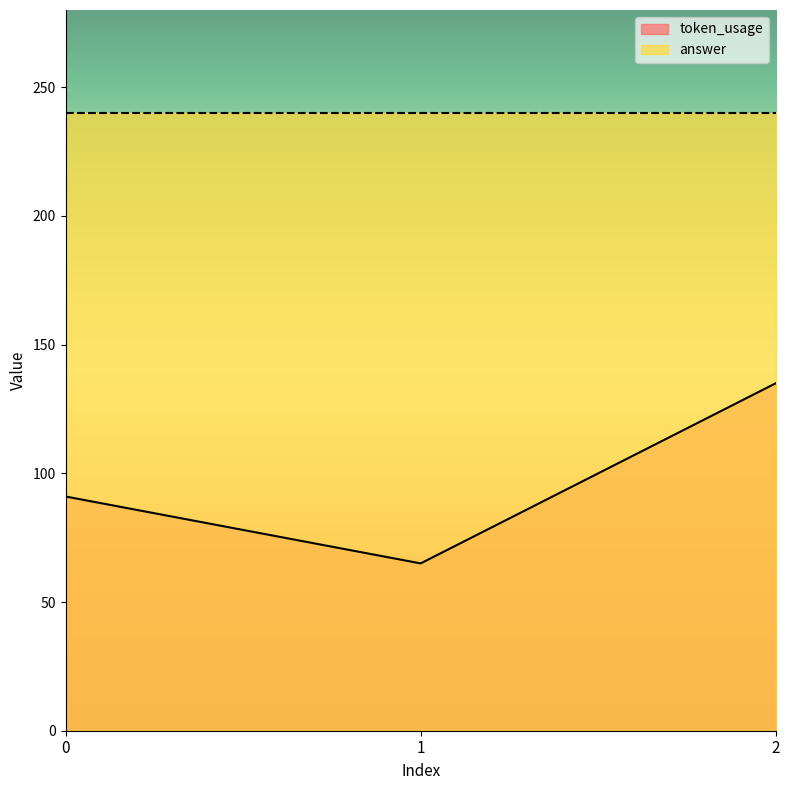

Rank the categories by value from highest to lowest.

2, 0, 1